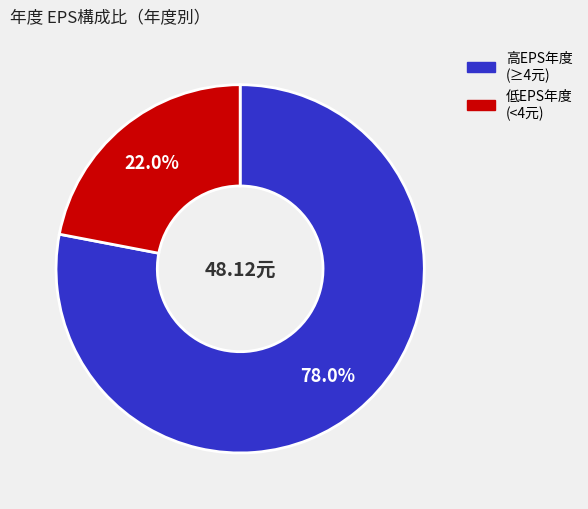

Count the number of slices in the pie.

2